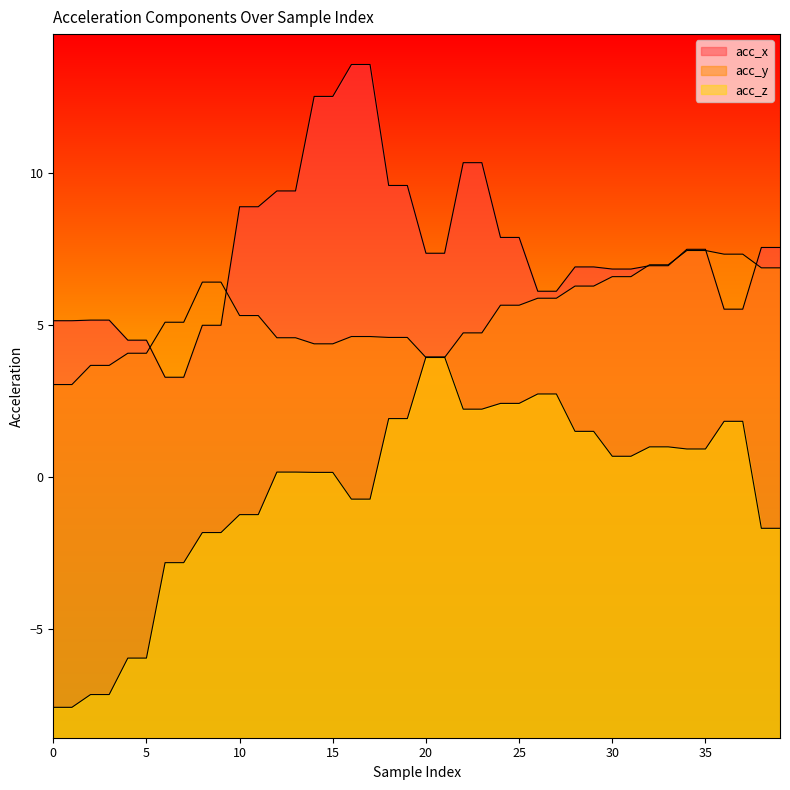

True or false: acc_z has a value of 0.7 at 31.

True